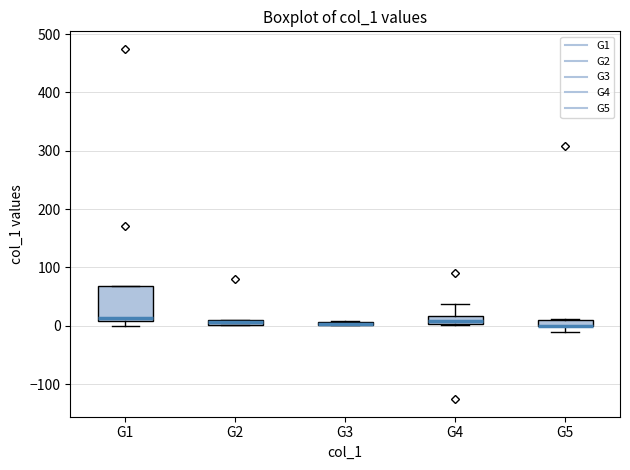

Which box is the tallest, from its lower edge to its upper edge?

G1